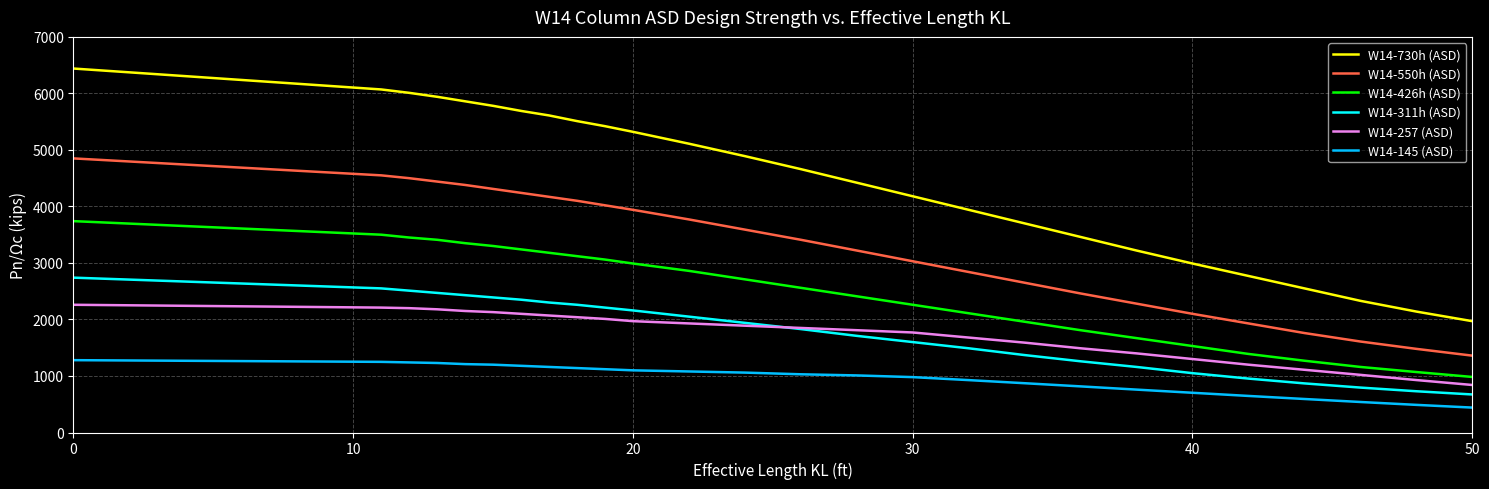

What is the greatest value displayed?

6440